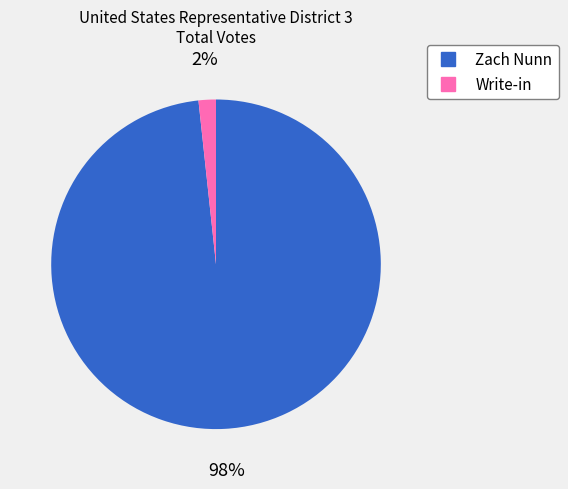

True or false: Zach Nunn accounts for 98% of the total.

True